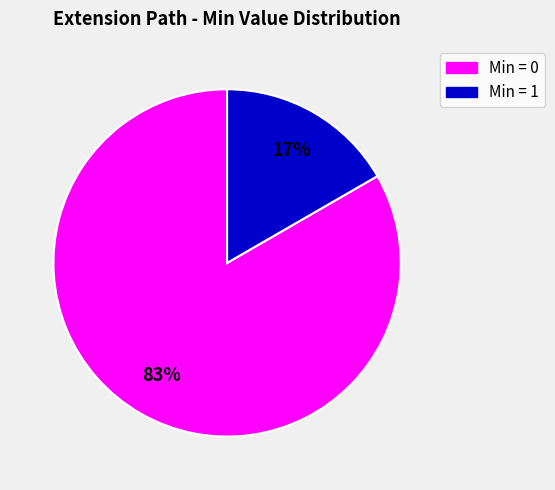

Does any single category account for the majority?

Yes